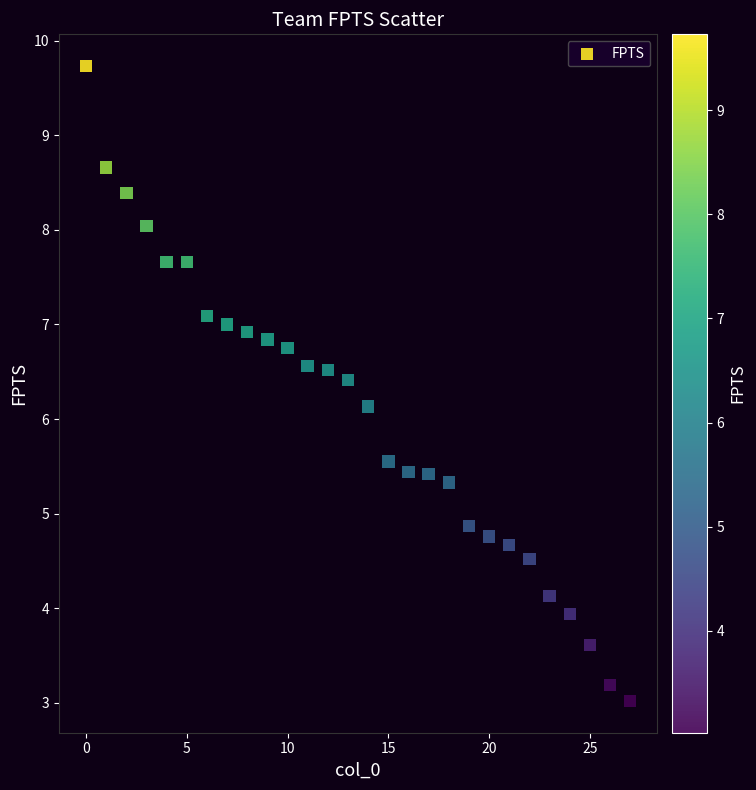

What is the range of Y values (max minus min)?

6.7